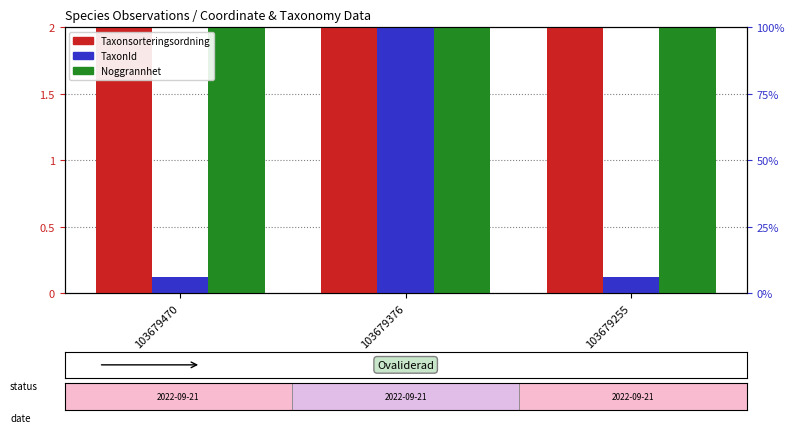

Are the bars grouped side by side (vs. stacked)?

Yes